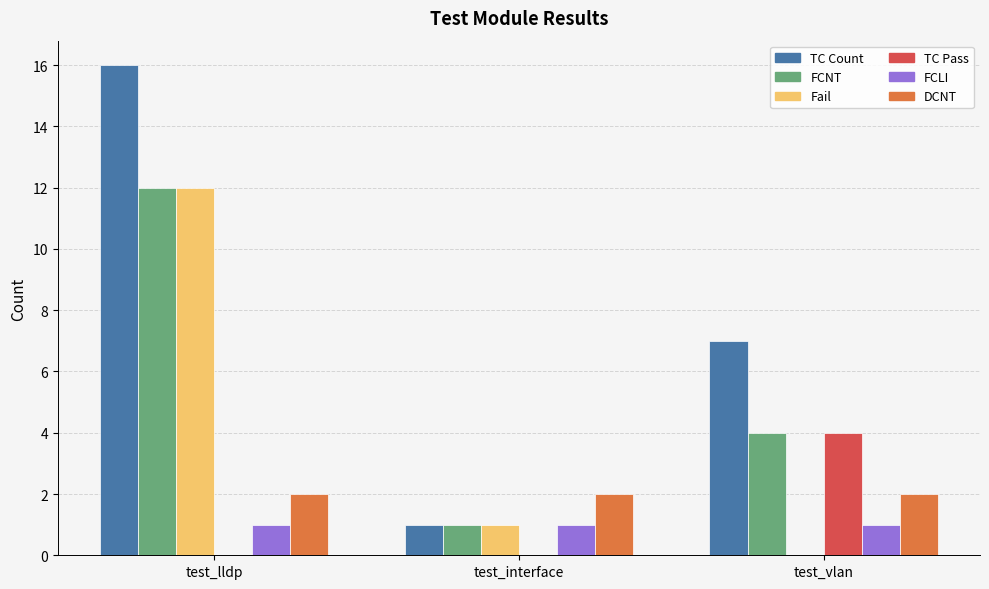

Reading left to right, what are all the values shown in this chart?

TC Count: test_lldp=16	test_interface=1	test_vlan=7
FCNT: test_lldp=12	test_interface=1	test_vlan=4
Fail: test_lldp=12	test_interface=1	test_vlan=0
TC Pass: test_lldp=0	test_interface=0	test_vlan=4
FCLI: test_lldp=1	test_interface=1	test_vlan=1
DCNT: test_lldp=2	test_interface=2	test_vlan=2